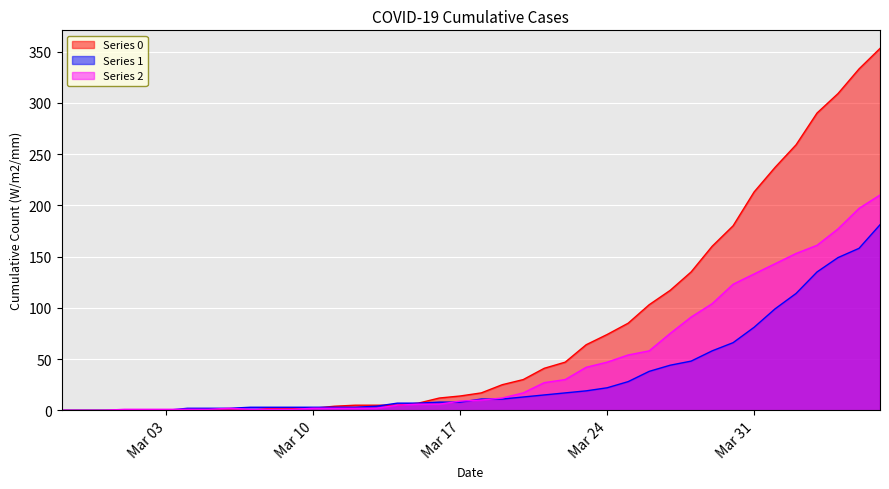

The value of 0 at 2020-03-01 is 204. True or false?

False